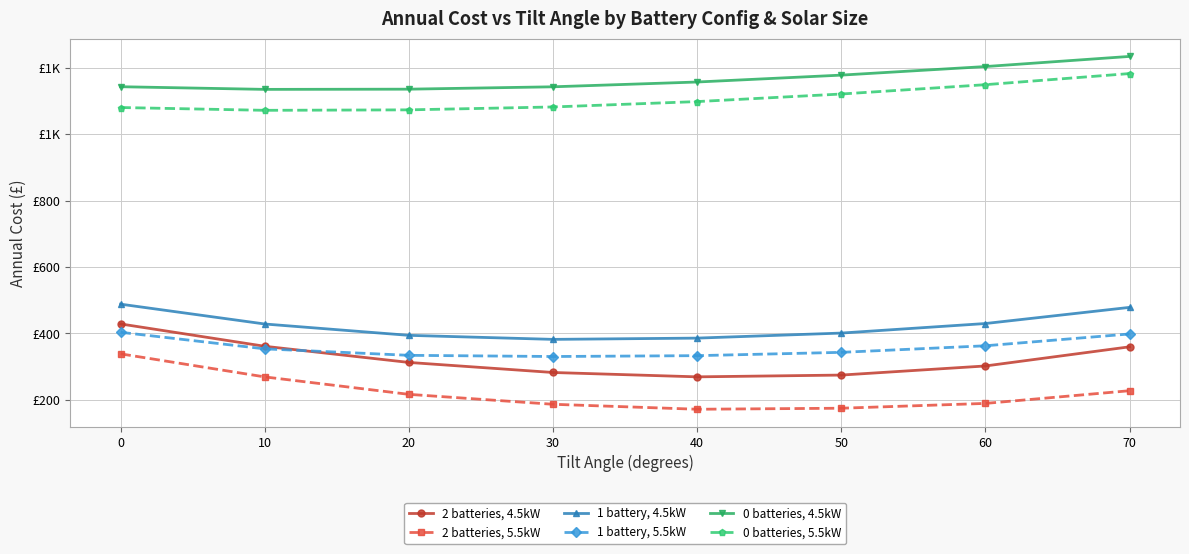

Is this an area chart (filled region under the line)?

No